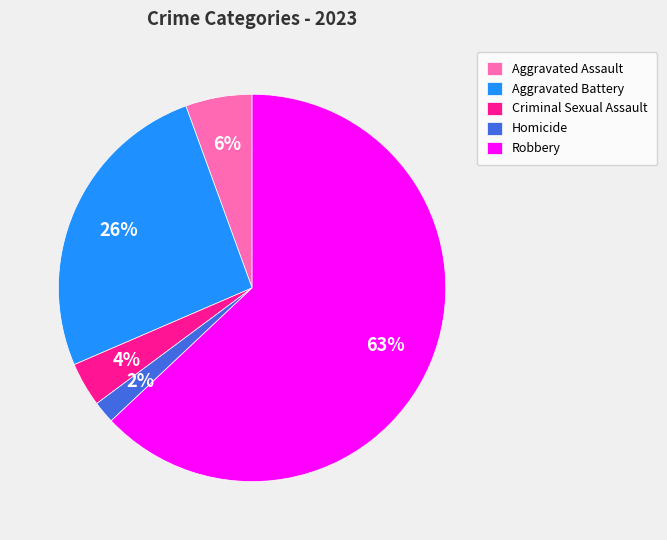

Between Robbery and Homicide, which is larger?

Robbery